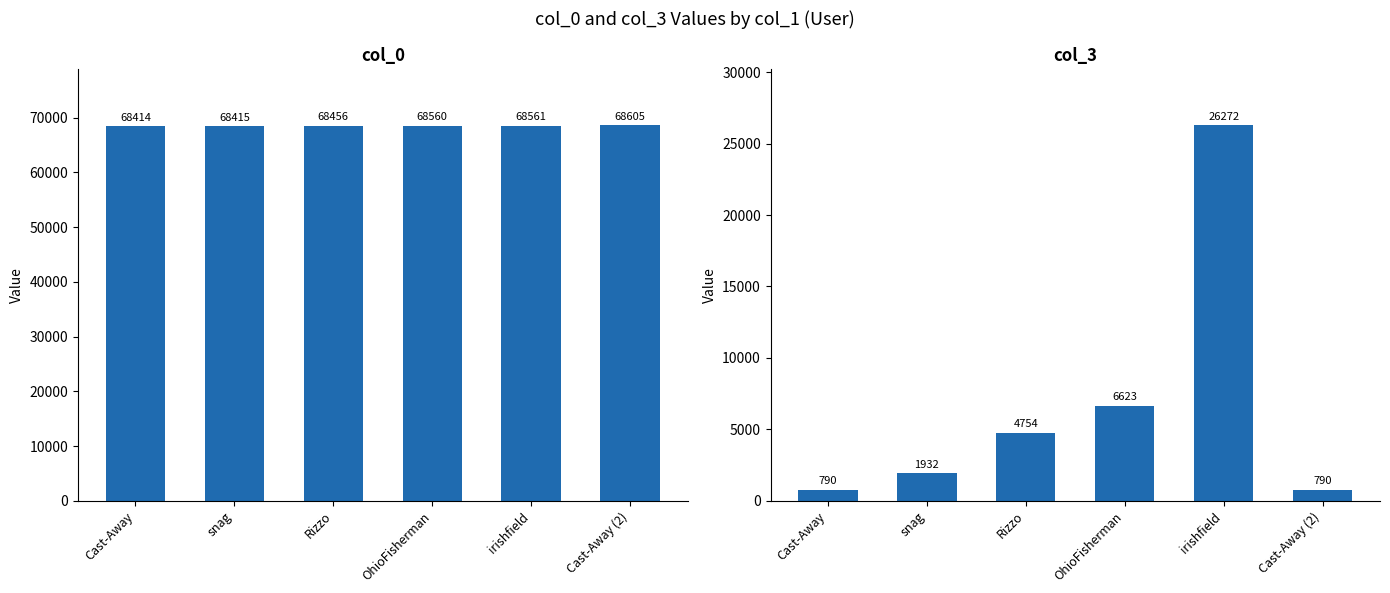

Reading left to right, transcribe all the data shown in this chart.

col_0: 68414	68415	68456	68560	68561	68605
col_3: 790	1932	4754	6623	26272	790